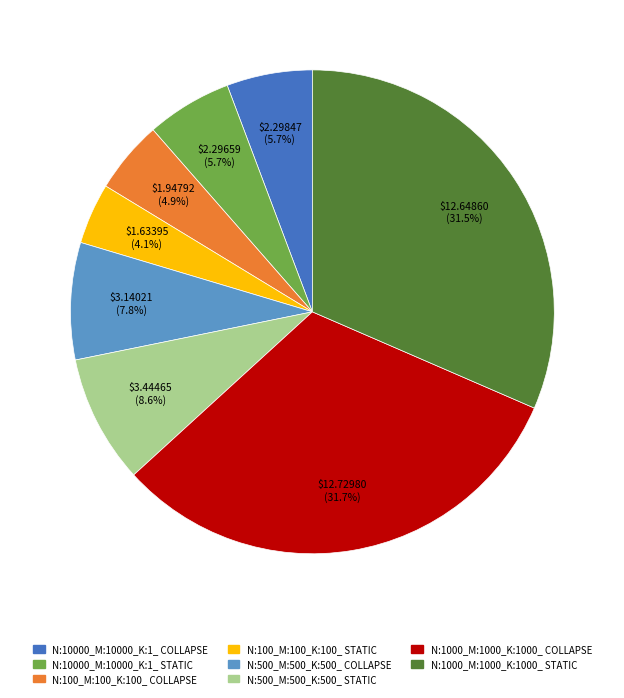

Which slice is the smallest?

N:100_M:100_K:100_ STATIC